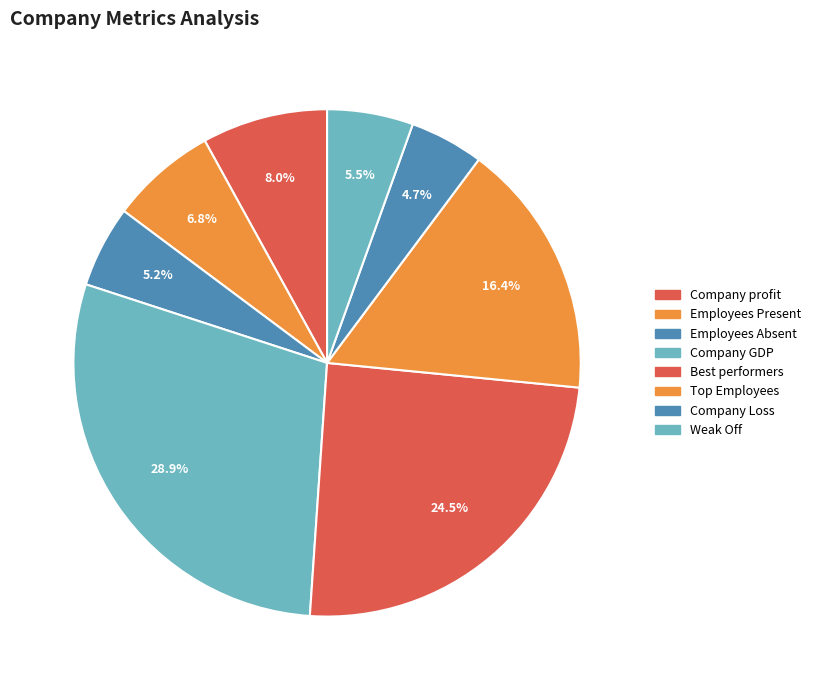

Is Weak Off the majority of the pie?

No